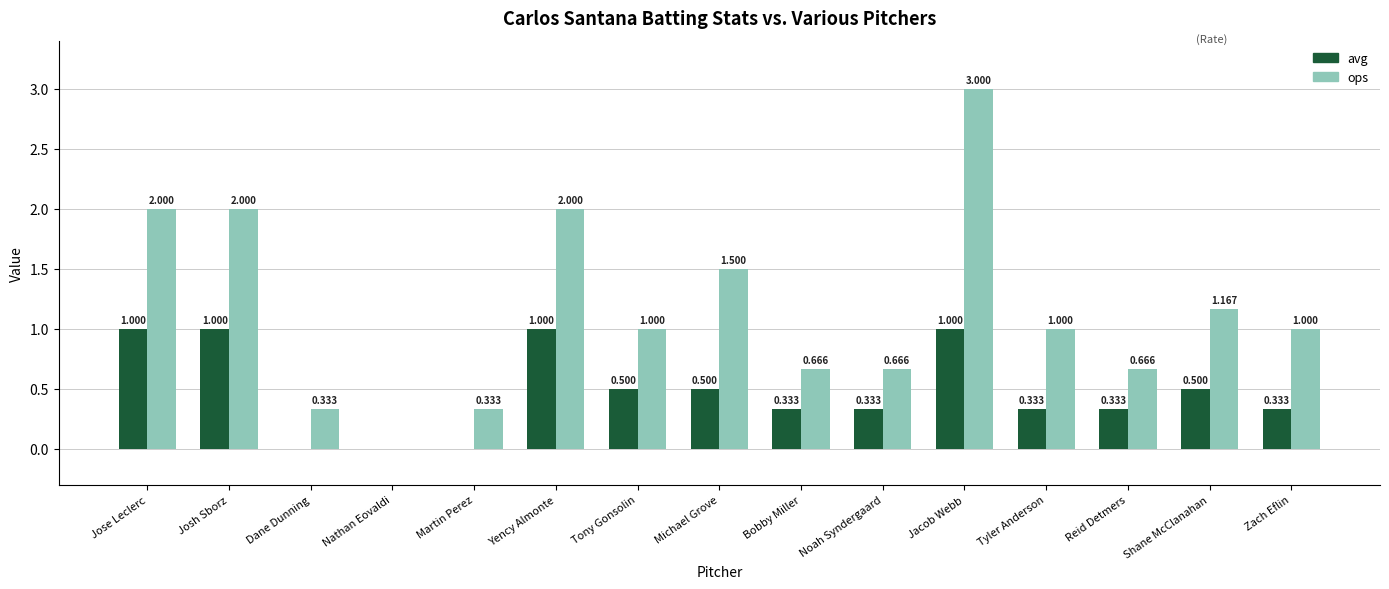

Where does the ops series first go above 1?

Jose Leclerc